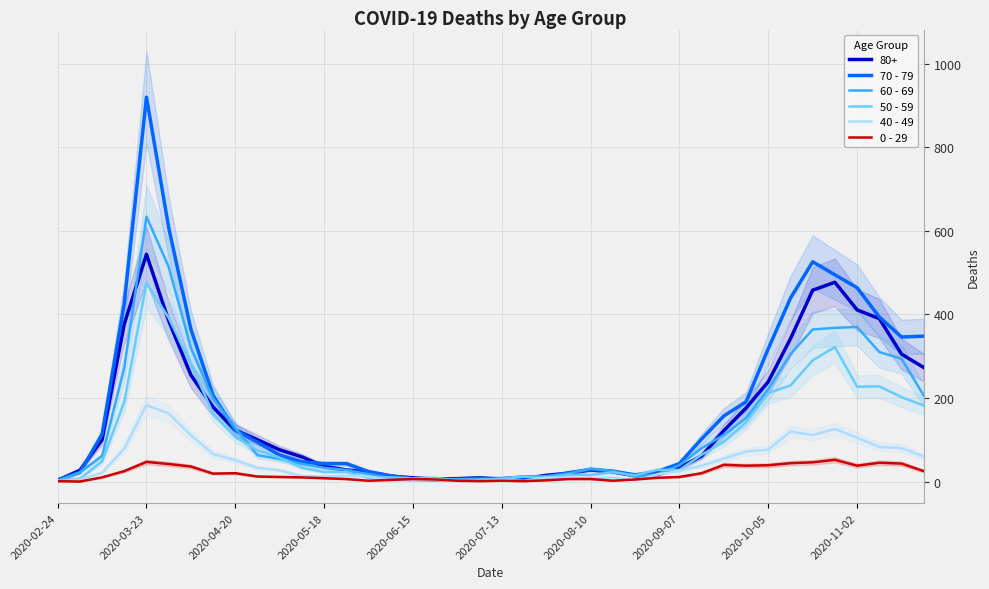

Is it true that 40 - 49 equals 1 at 21?

False